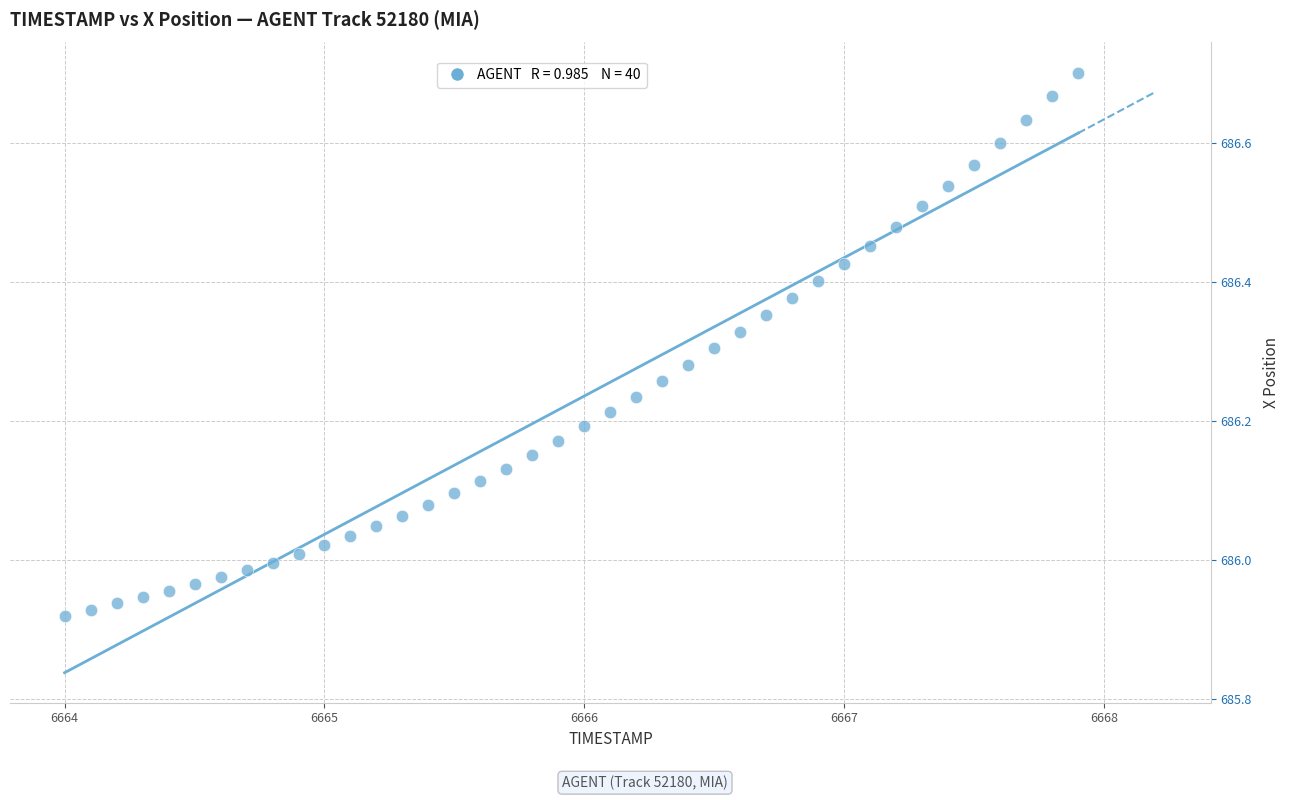

What is the range of Y values (max minus min)?

0.8